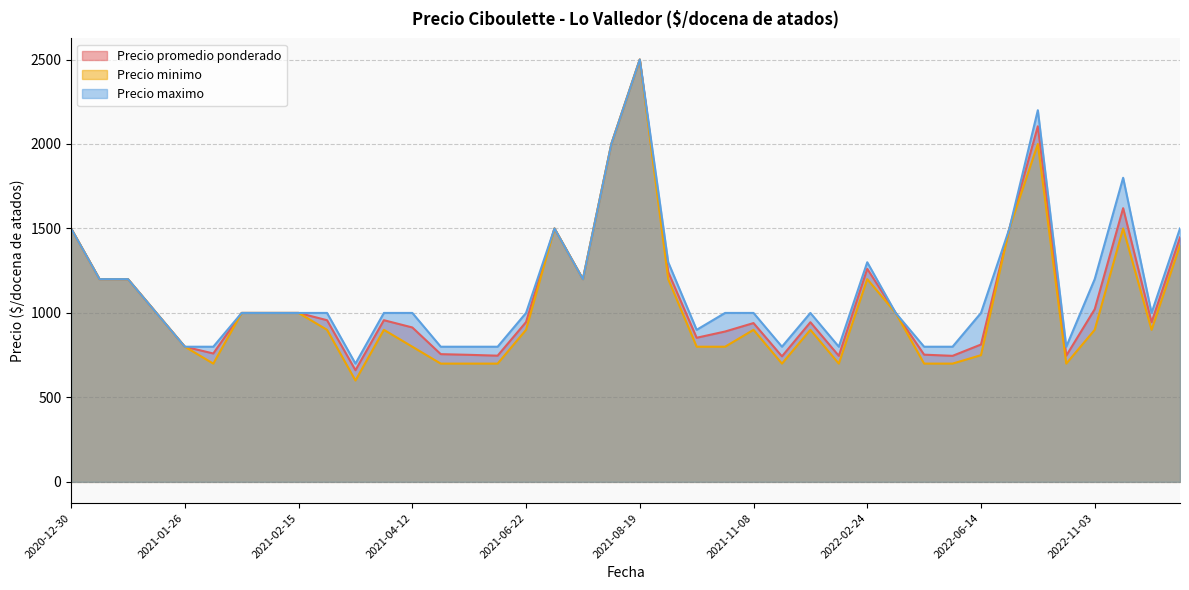

Between 2021-07-08 and 2021-01-26, which is larger?

2021-07-08